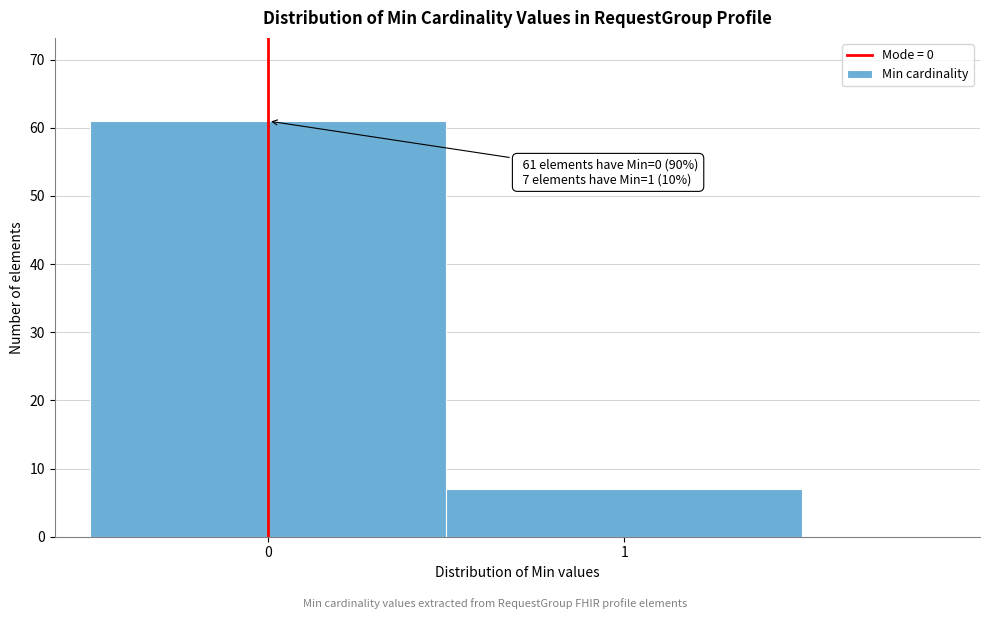

Reading right to left, transcribe all the data shown in this chart.

1=7	0=61